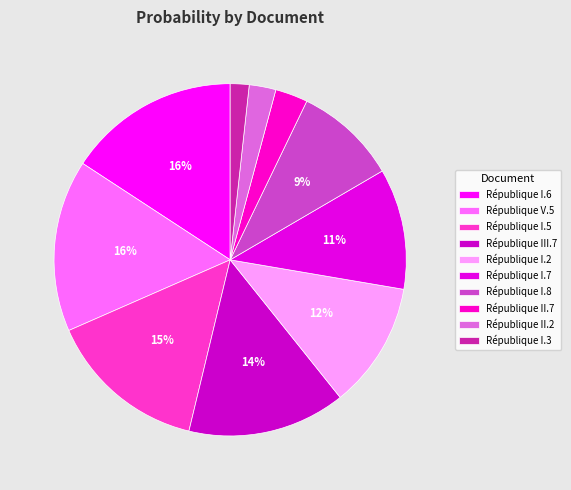

To the nearest percent, what percentage of the pie is République III.7?

14%